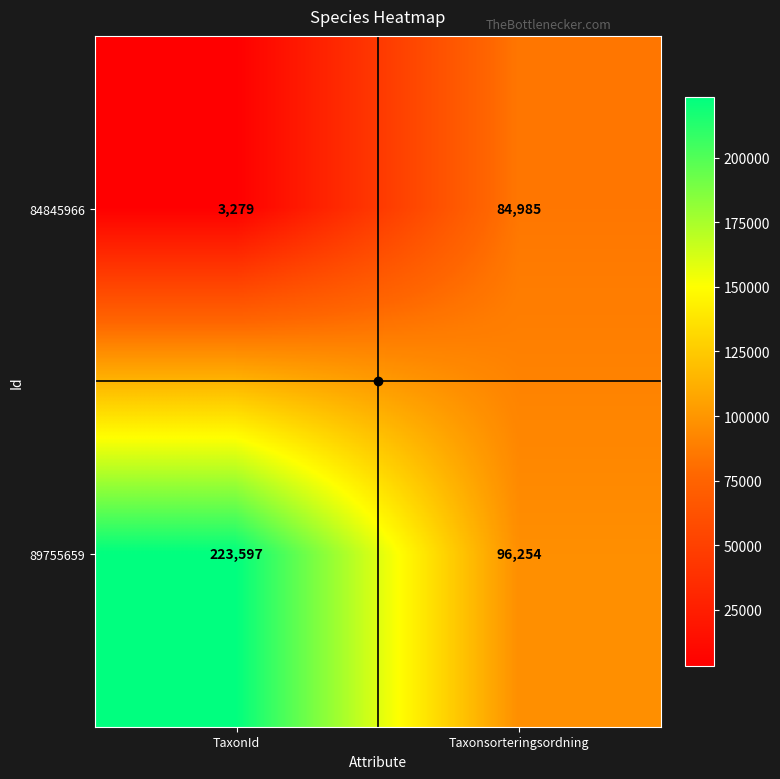

True or false: 84845966 has a value of 1134 at TaxonId.

False